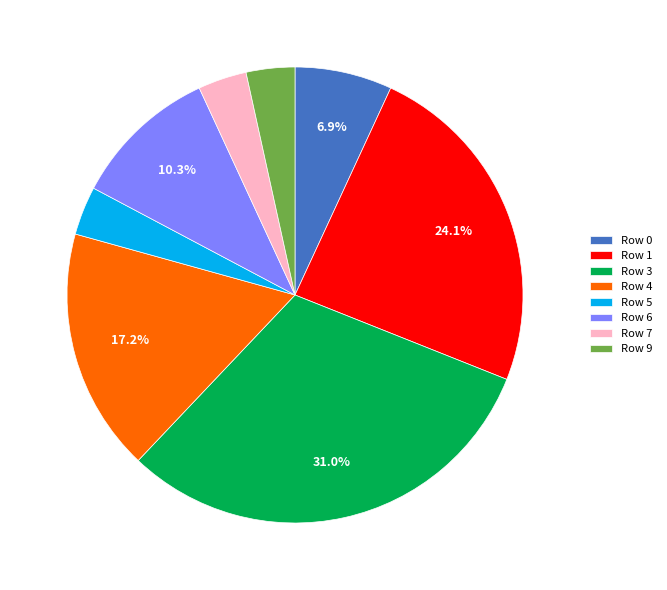

Which has a higher value, Row 7 or Row 3?

Row 3